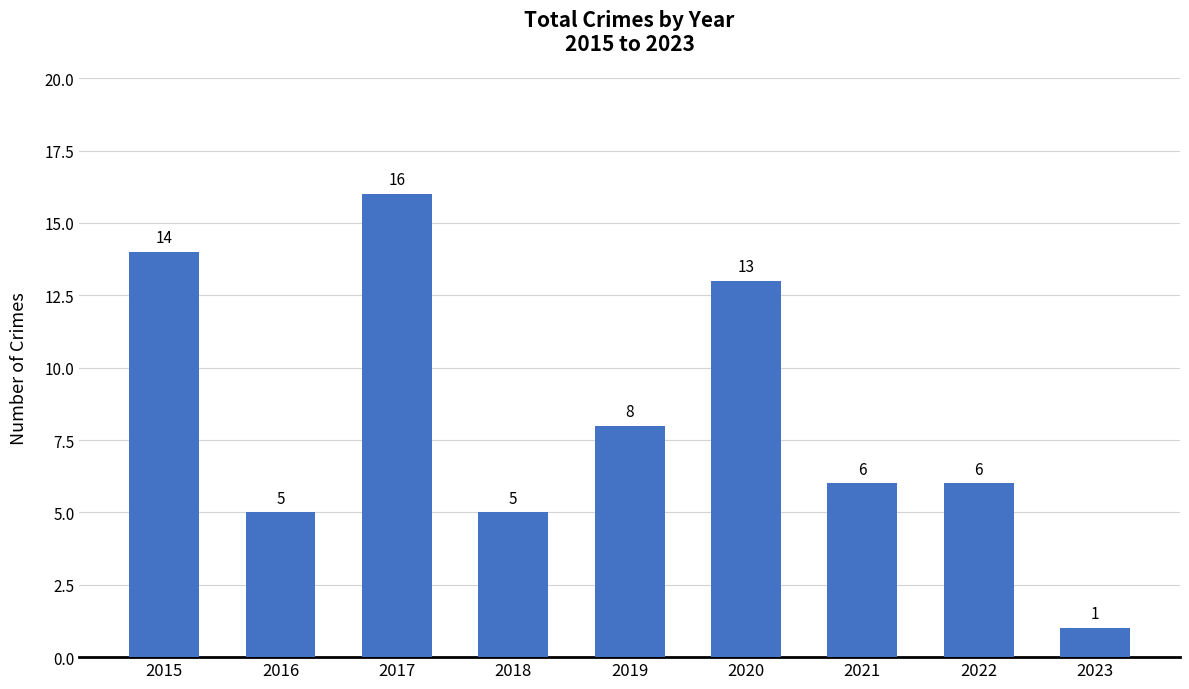

What is the value of the 3rd bar from the left?

16